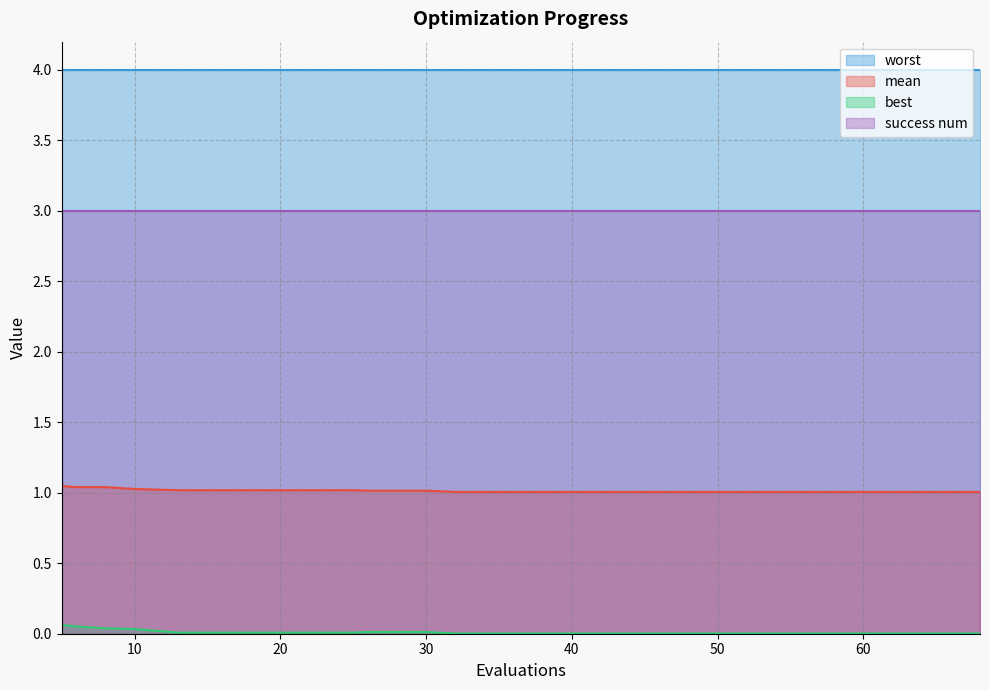

Rank the series by their maximum value, from lowest to highest.

best, mean, success num, worst